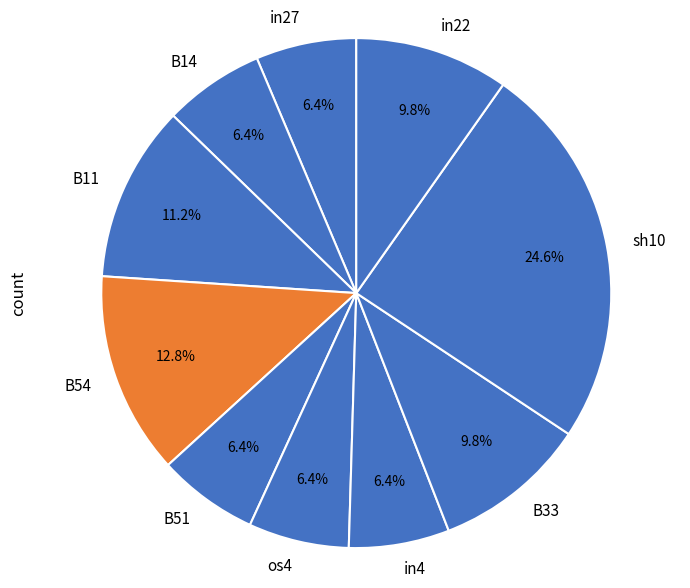

How many slices are in this pie chart?

10